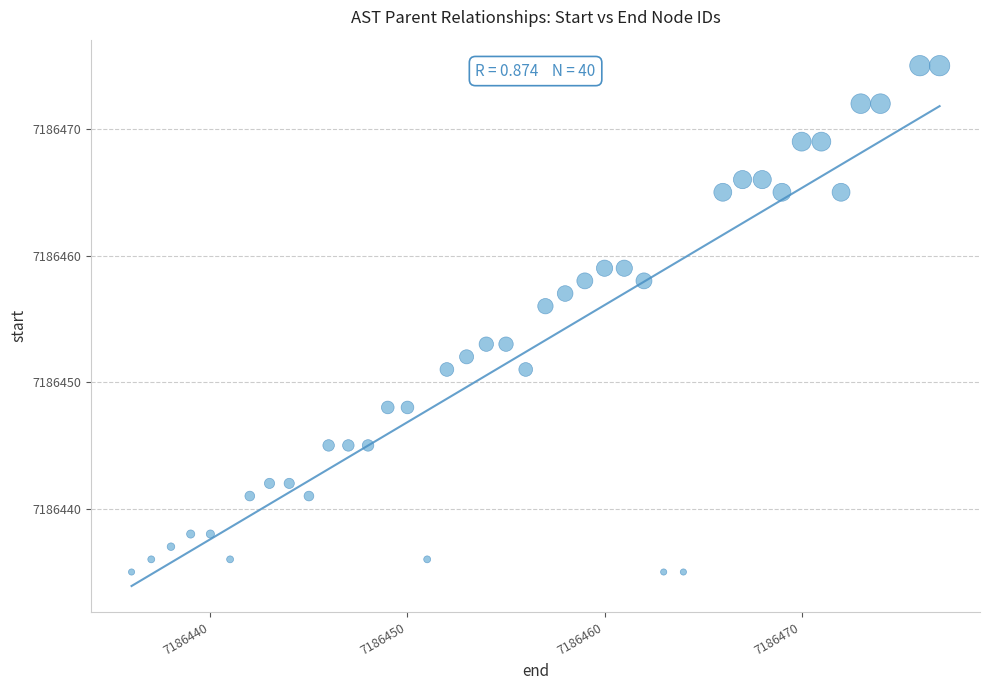

What is the range of Y values (max minus min)?

40